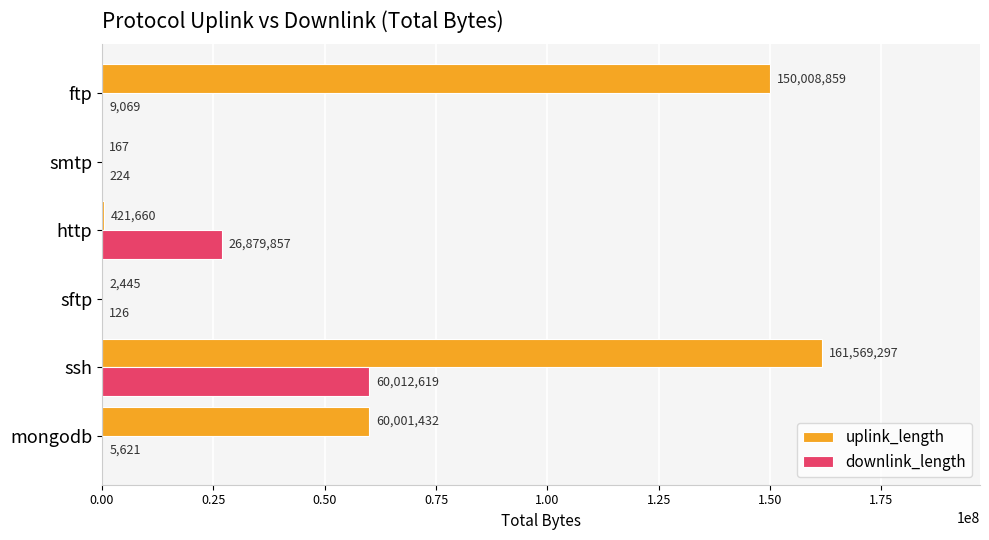

At which category is the sum across all series the highest?

ssh